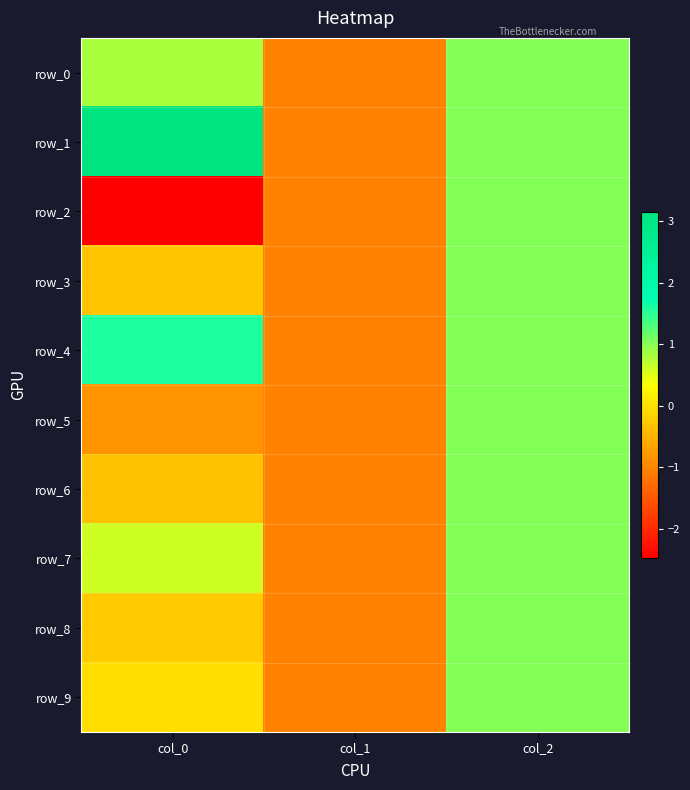

How many values in row_7 are below zero?

1